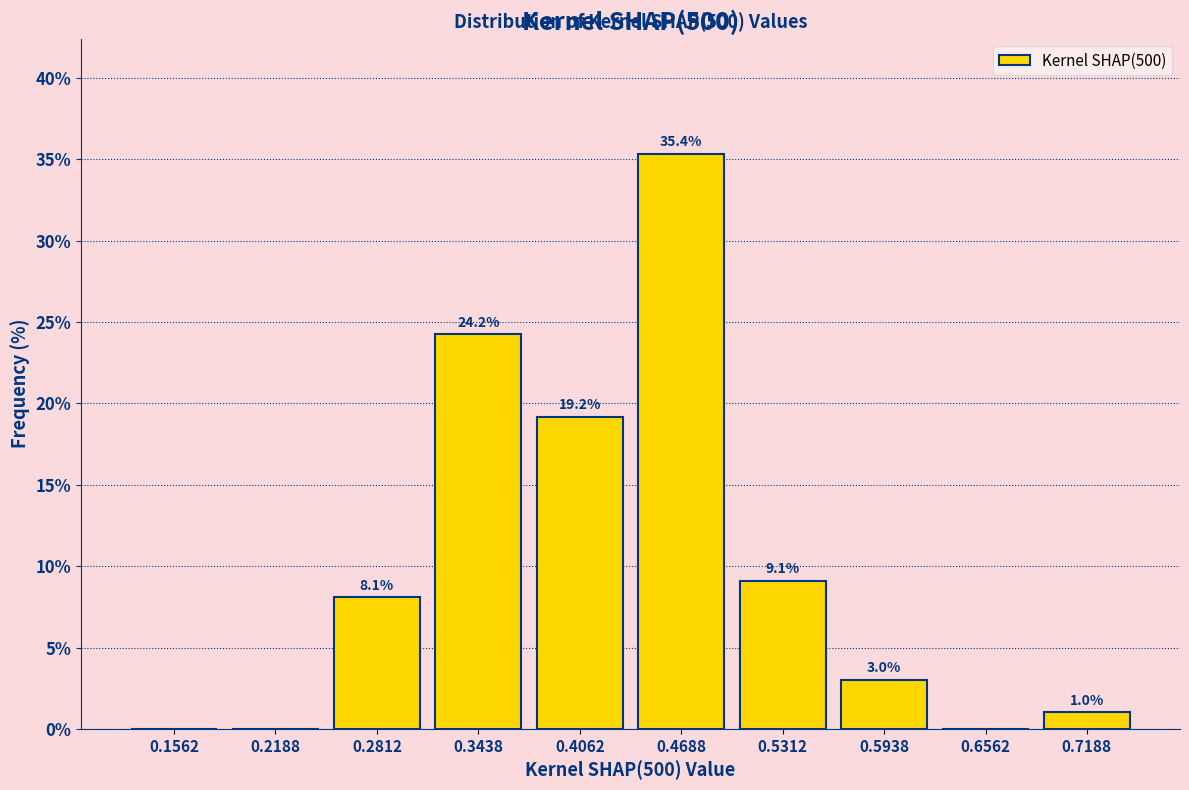

Which range on the x-axis has the tallest bar?

0.44 to 0.50